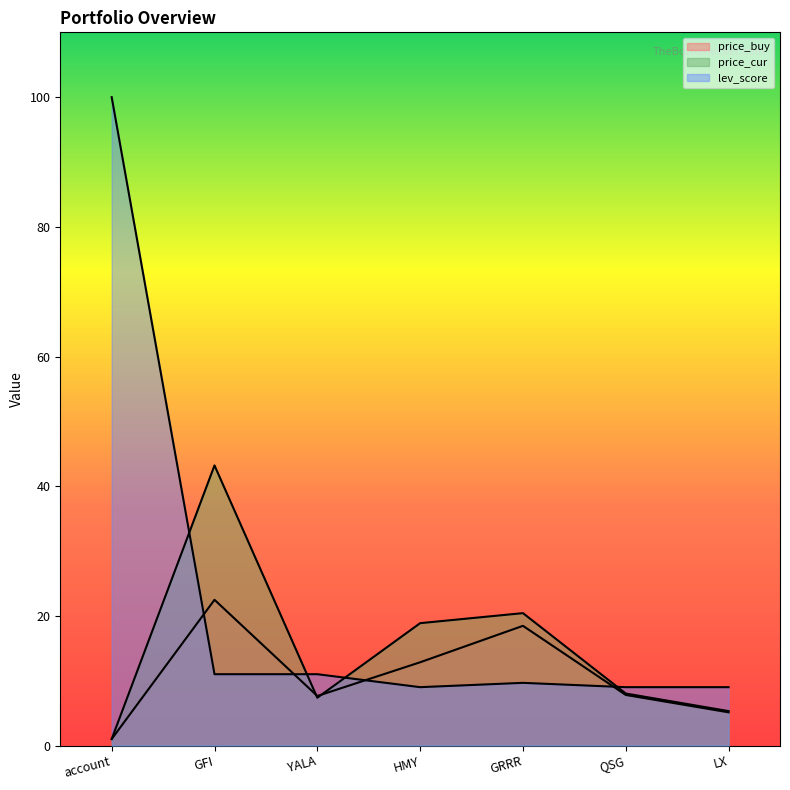

What is the difference between the maximum and second lowest values in the price_cur series?

37.9